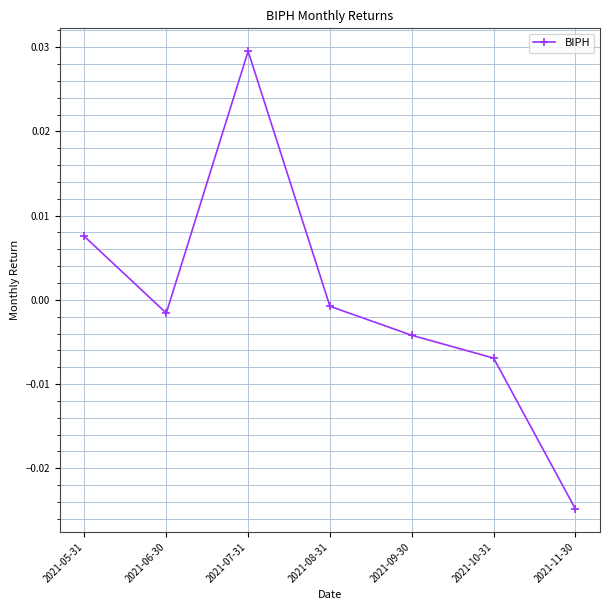

At which category does the data reach its first local peak?

2021-07-31